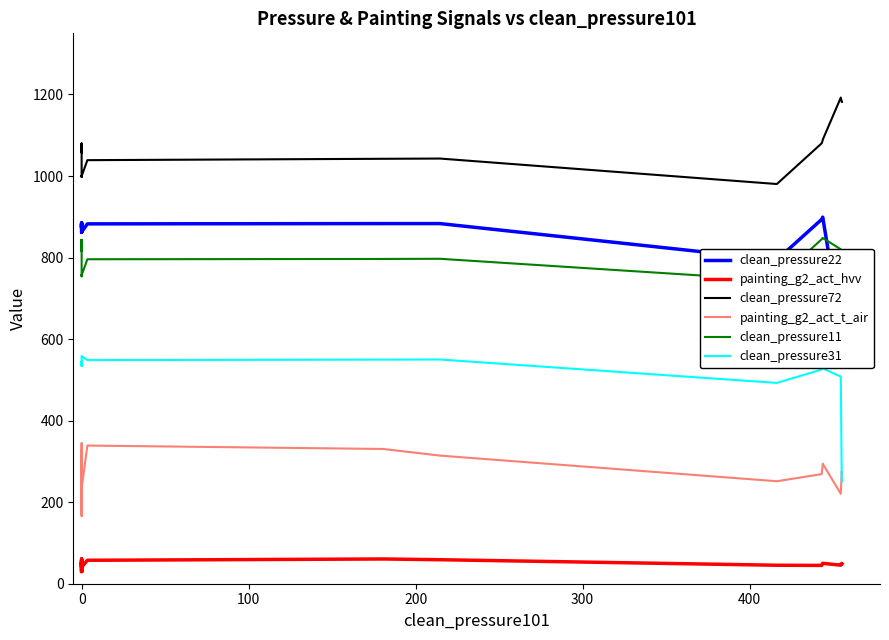

True or false: clean_pressure31 and clean_pressure72 intersect in this chart.

False